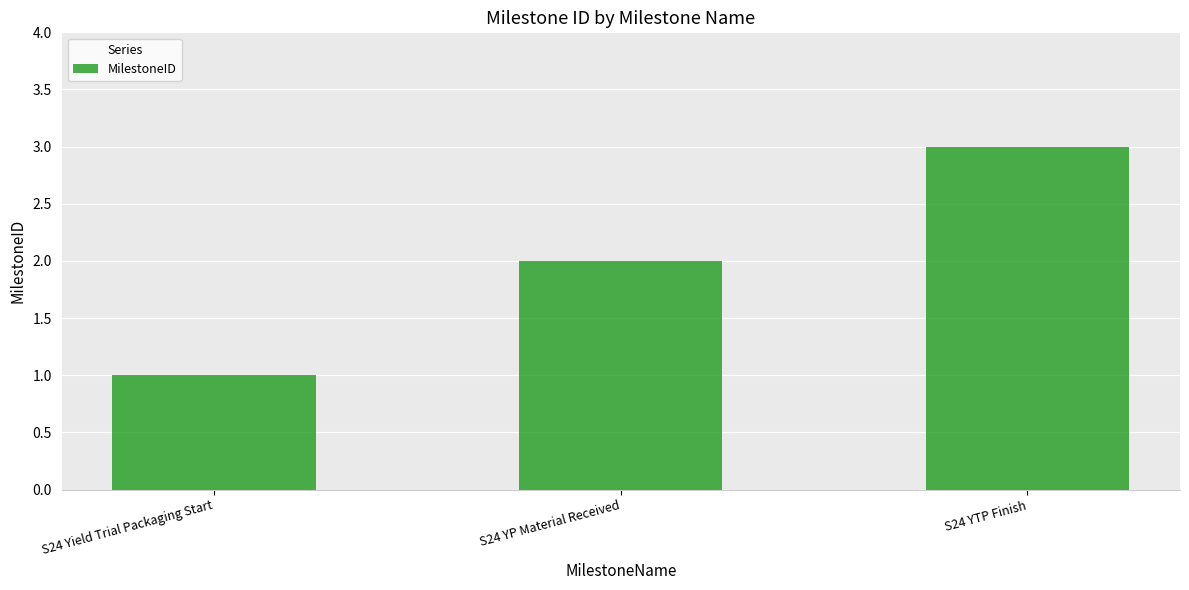

True or false: the data shows 3 at S24 YTP Finish.

True